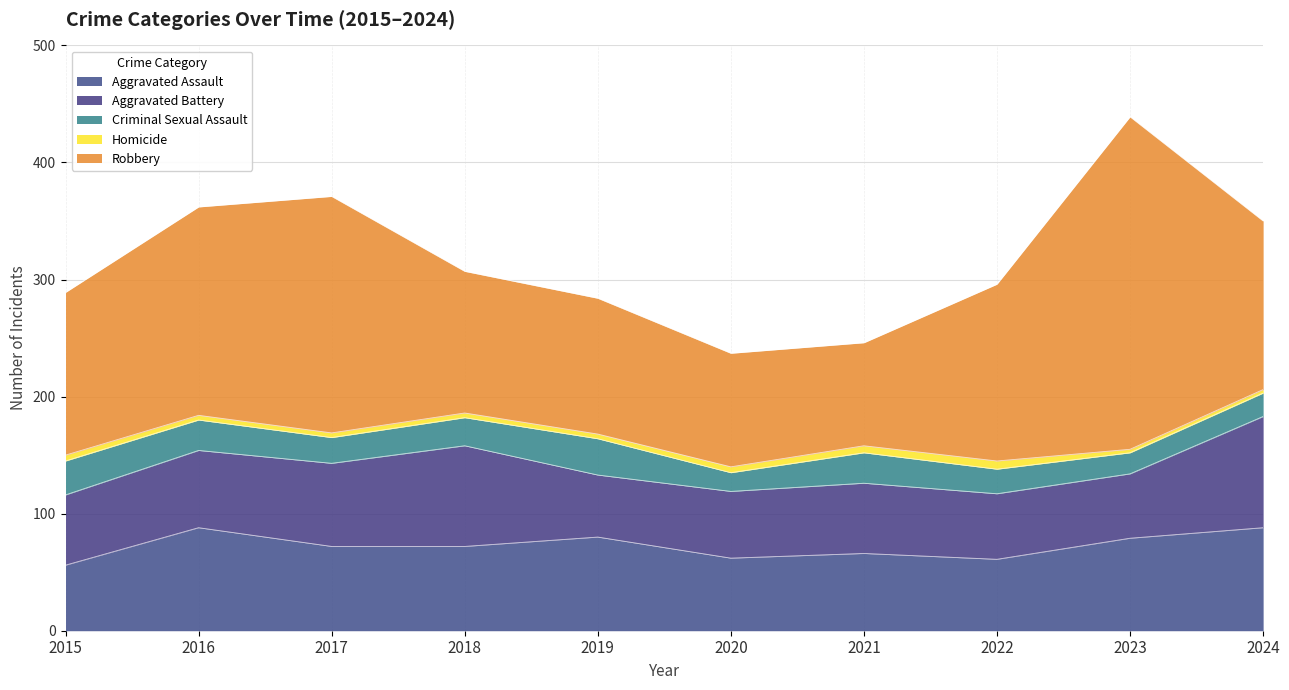

Which series changed the most between 2020 and 2023?

Robbery